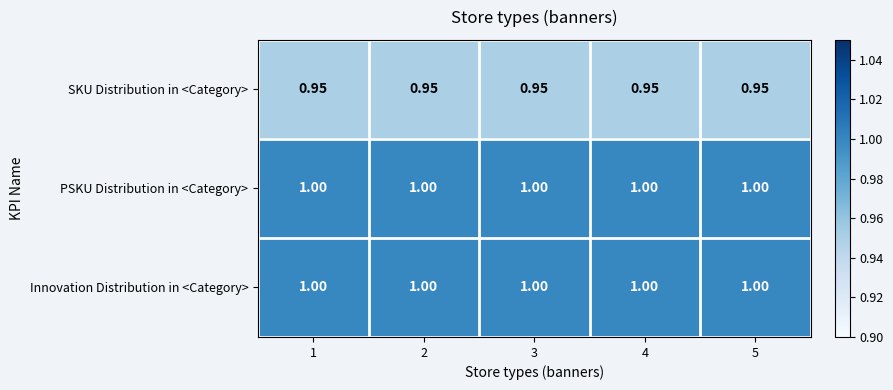

Is the value of SKU Distribution in <Category> at 1 greater than the value of Innovation Distribution in <Category> at 2?

No